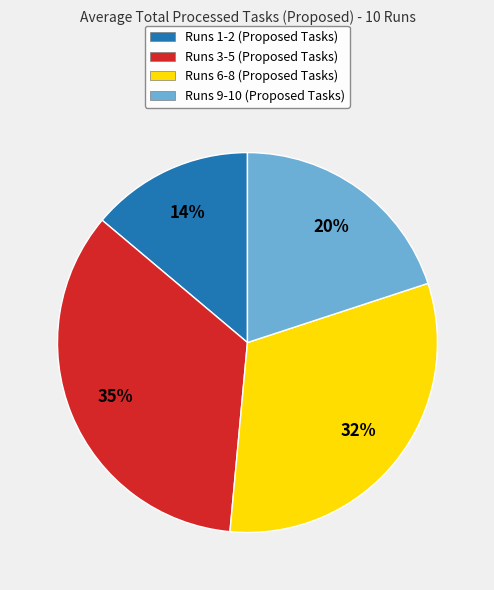

True or false: Runs 9-10 (Proposed Tasks) accounts for 33% of the total.

False